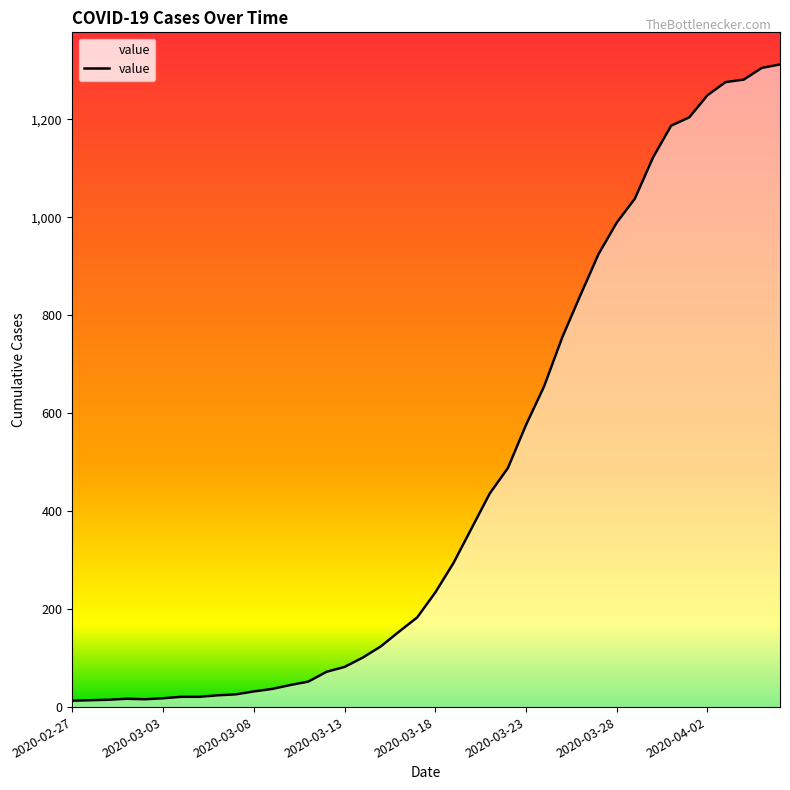

What is the difference between the maximum and minimum values?

1299